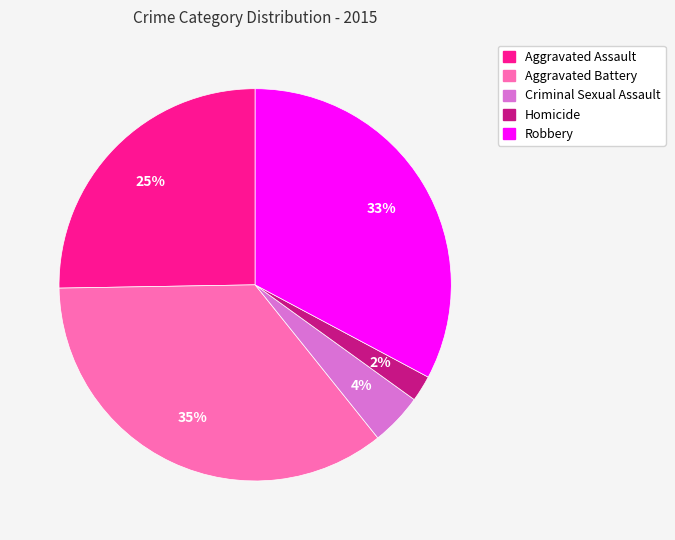

The Aggravated Assault slice represents 25% of the pie. True or false?

True